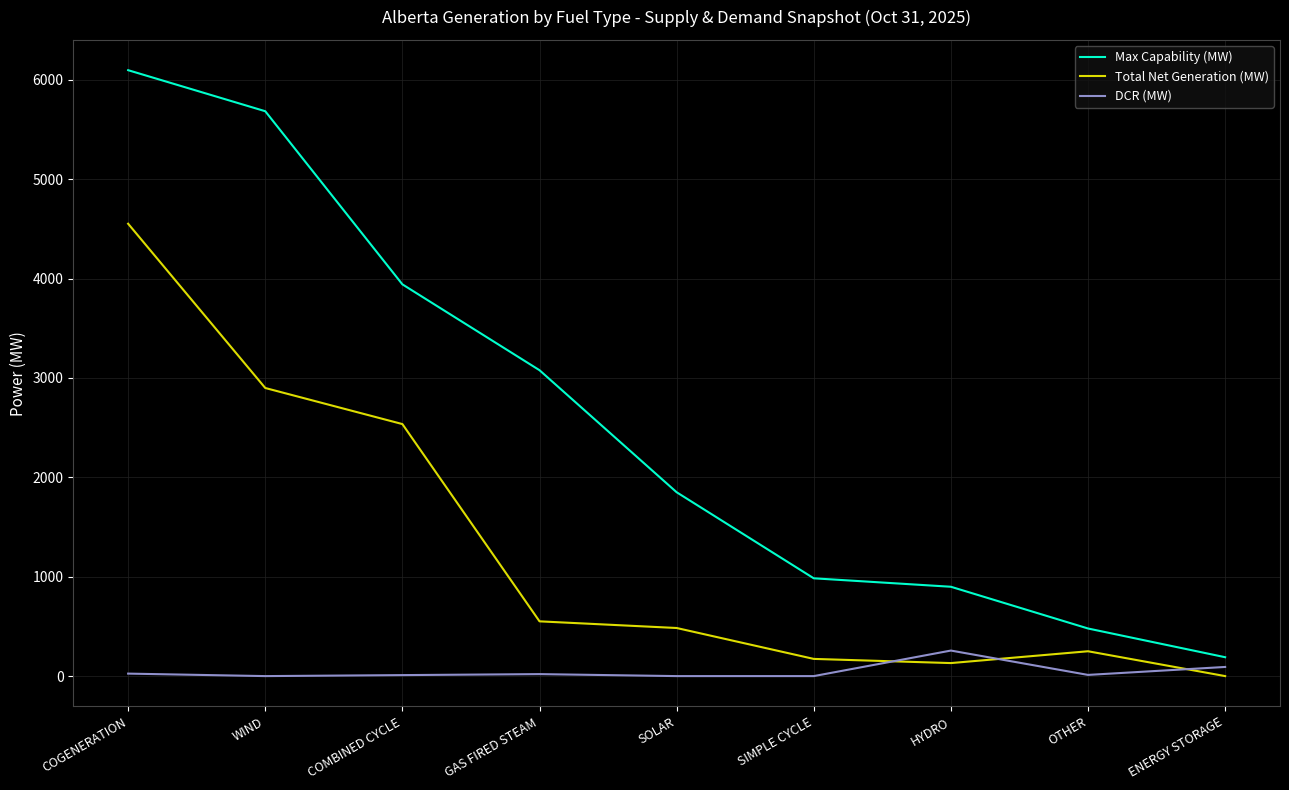

True or false: Max Capability (MW) and Total Net Generation (MW) cross at least once.

False